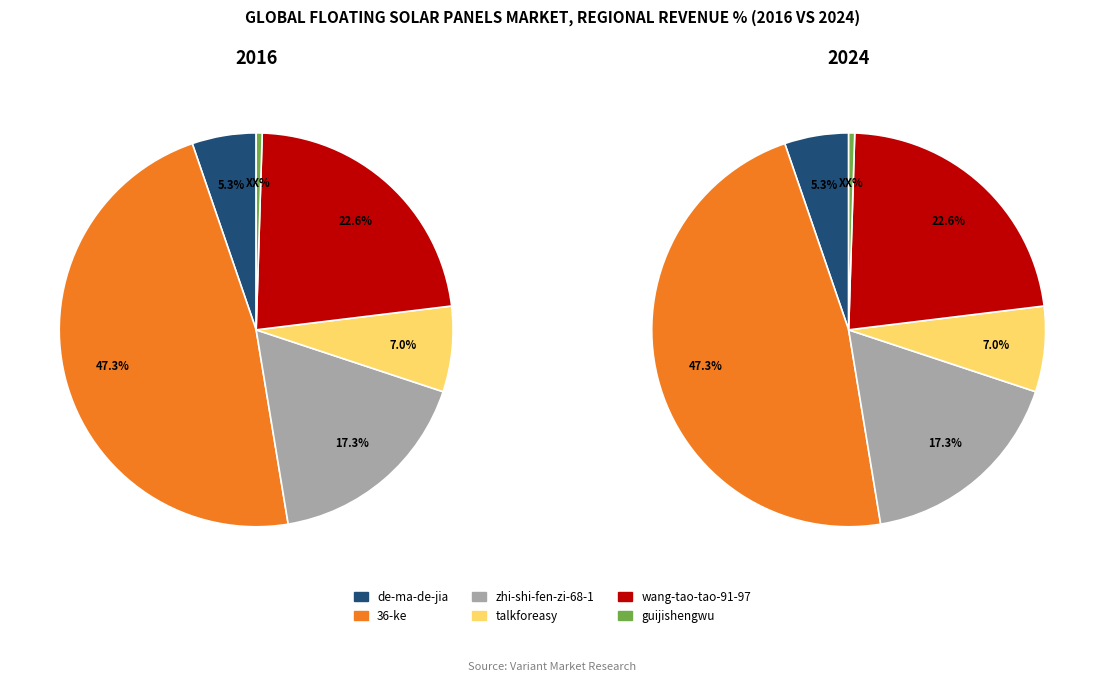

Does zhi-shi-fen-zi-68-1 represent more than half of the total?

No